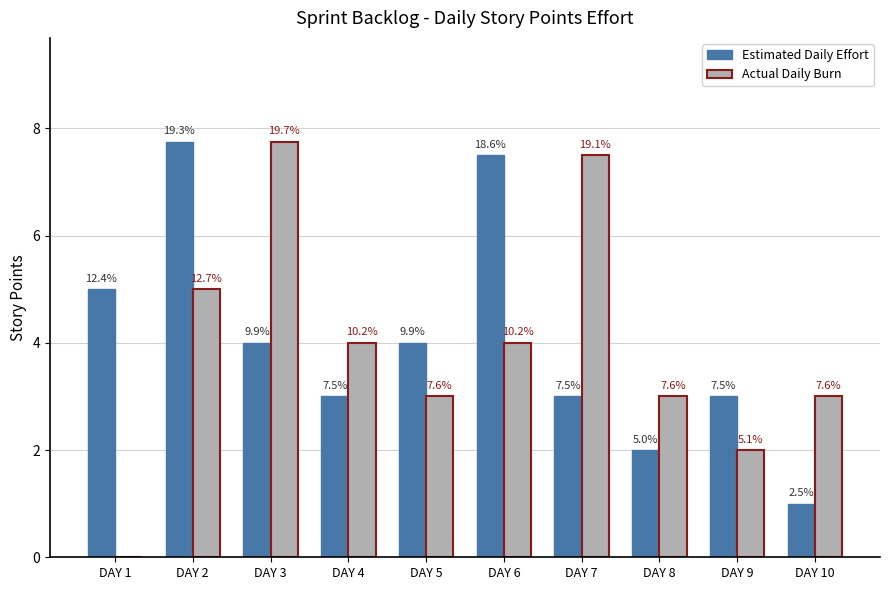

What are all the series names shown in the legend?

Estimated Daily Effort, Actual Daily Burn